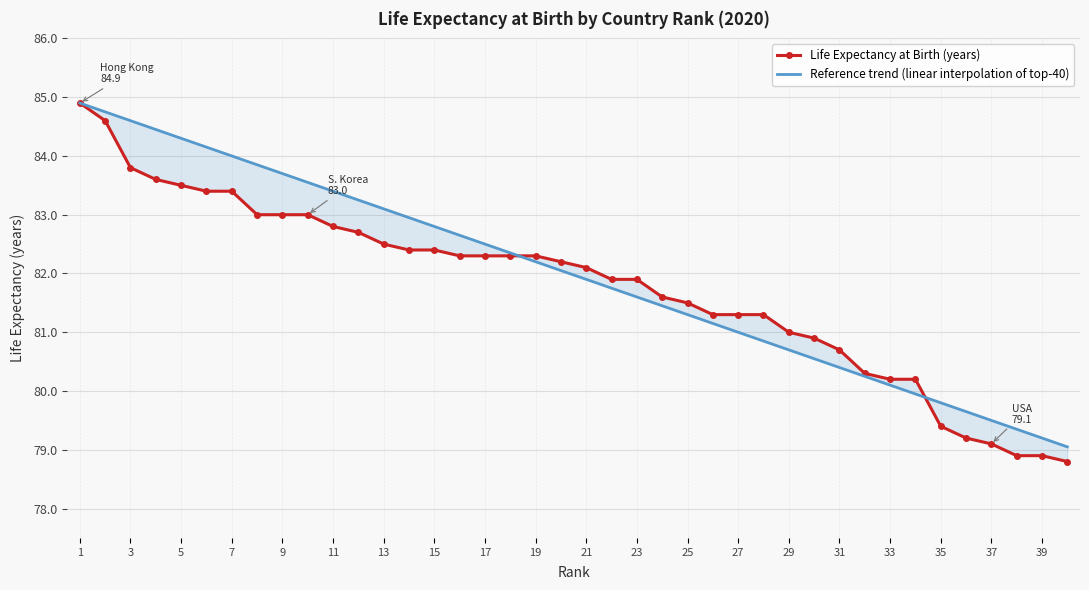

List the series in order of their overall mean, lowest first.

Life Expectancy at Birth (years), Reference trend (linear interpolation of top-40)